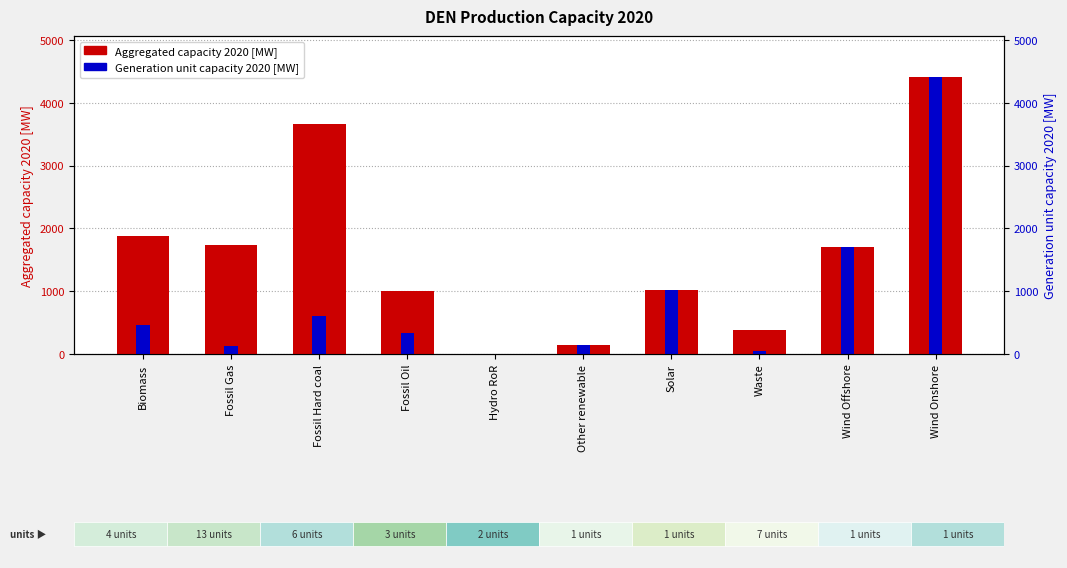

What position from the right is Fossil Gas?

9